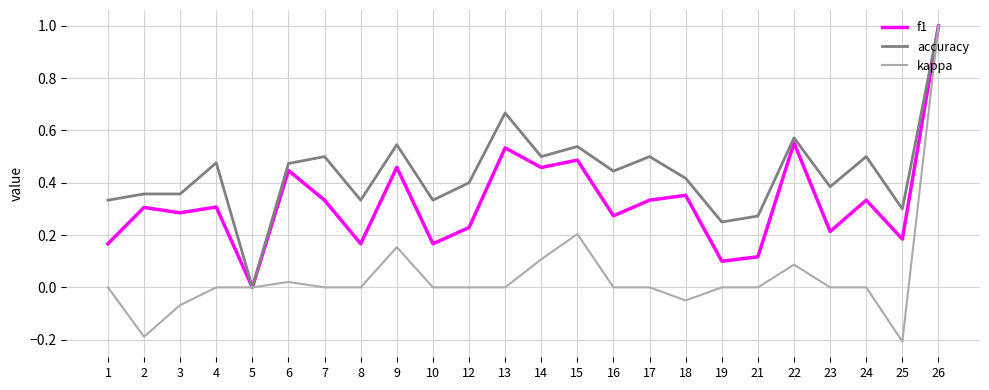

What are all the series names shown in the legend?

f1, accuracy, kappa